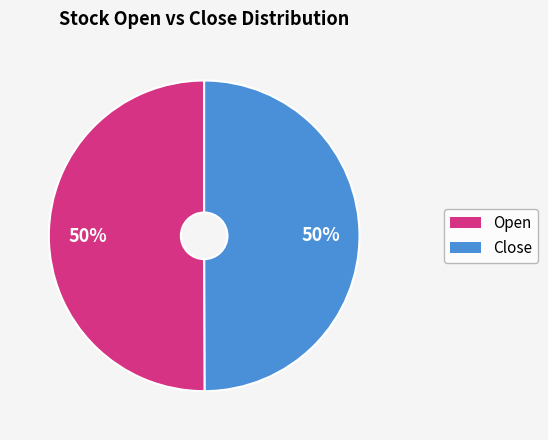

To the nearest percent, what is the combined percentage of Open and Close?

100%